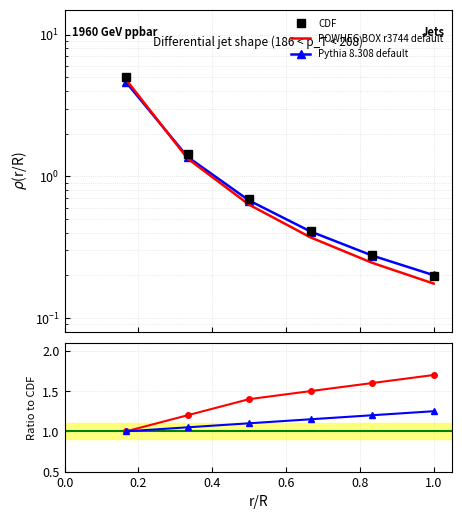

How many categories are shown in the chart?

6